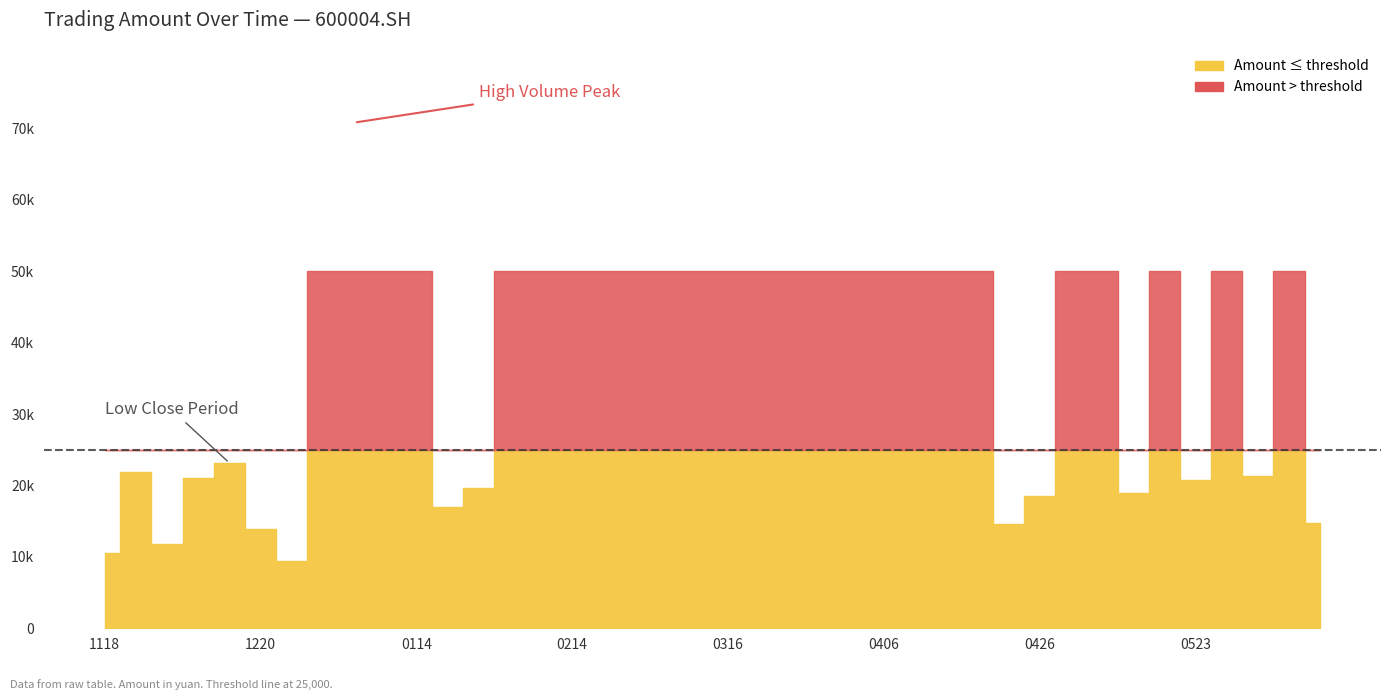

The Amount series shows 38425.3 at 20220406. True or false?

False